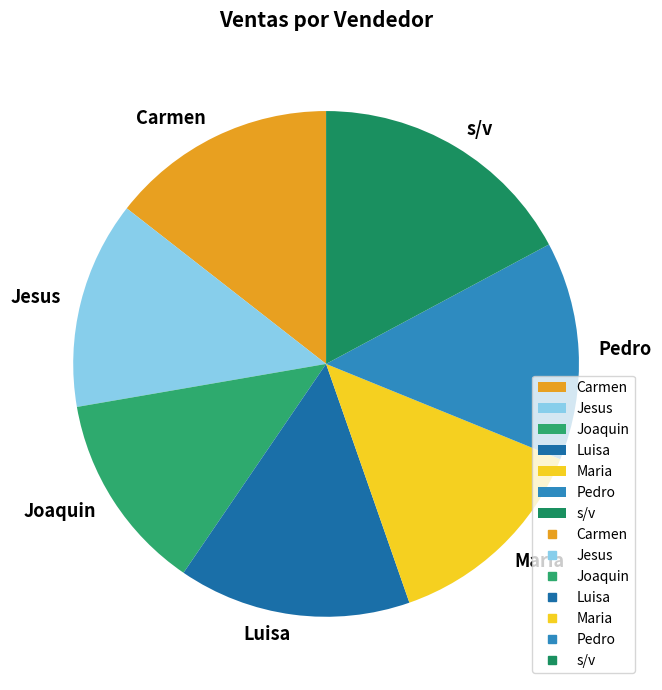

Between s/v and Luisa, which is larger?

s/v